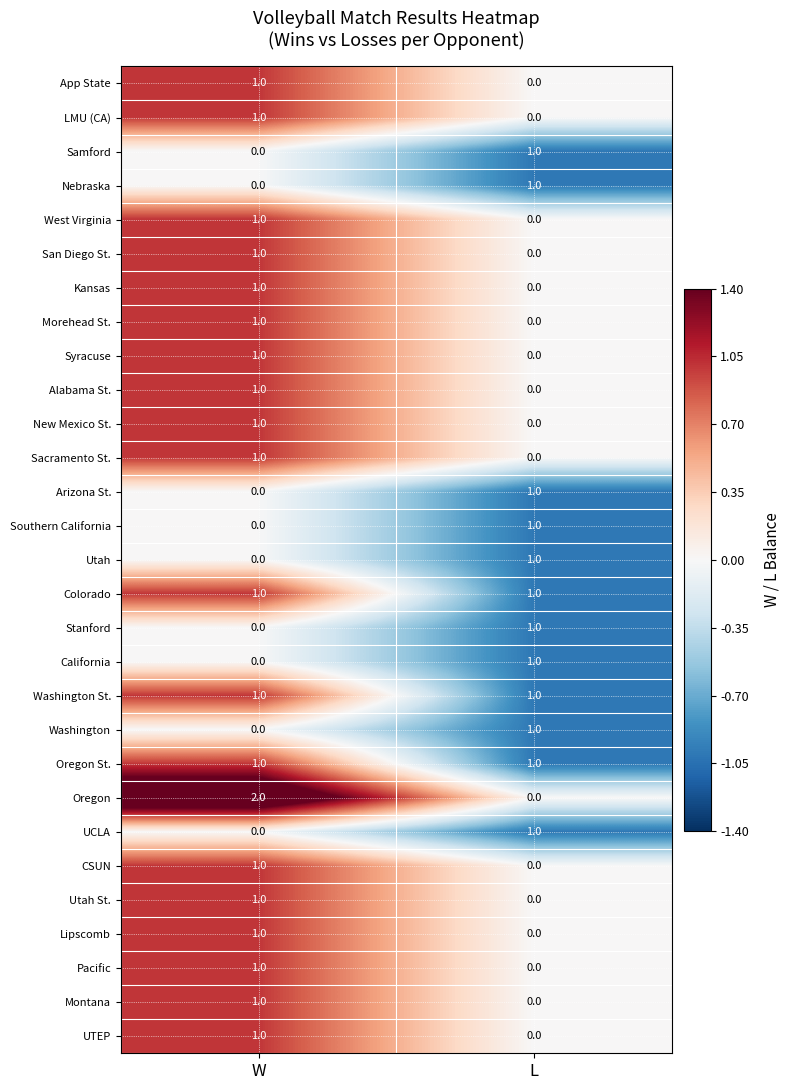

Which category has the highest value across all series?

W